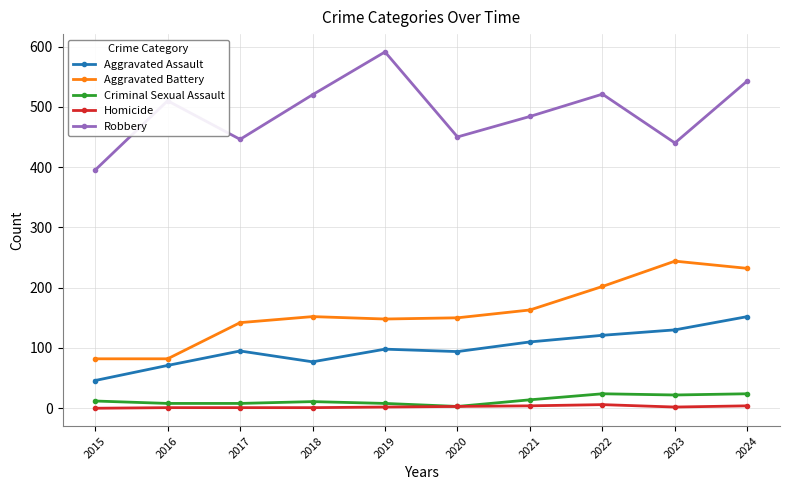

What is the value of the Criminal Sexual Assault point at the 9th from the left?

22